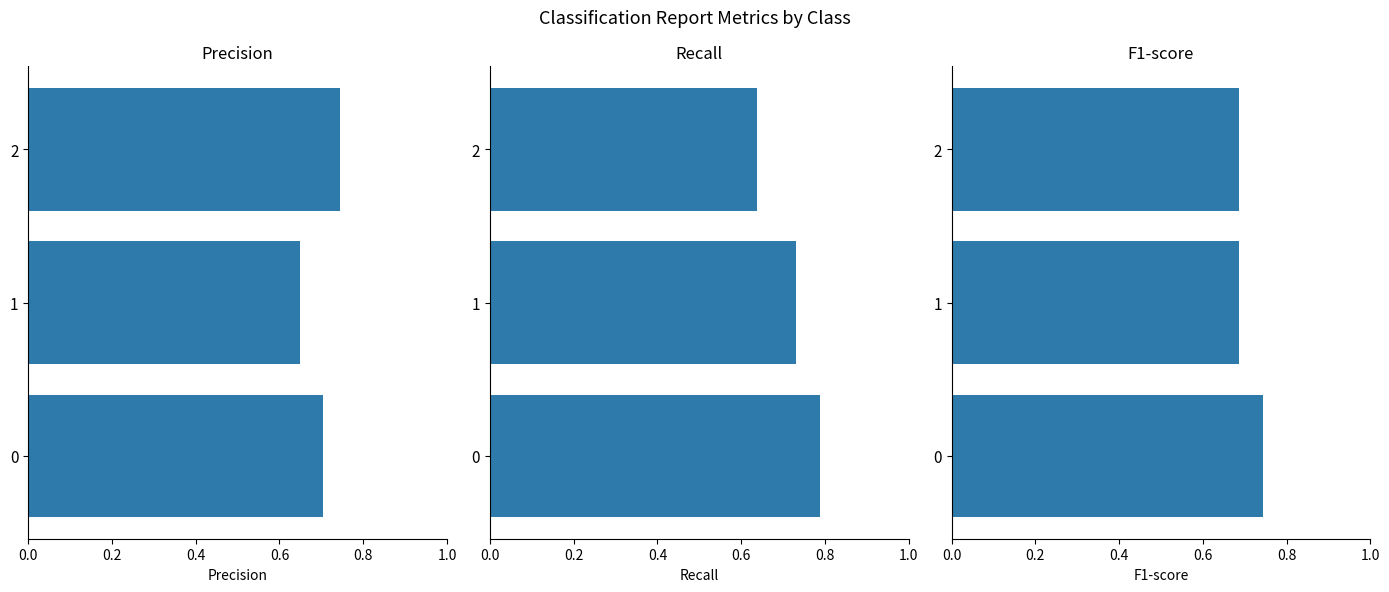

Between 1 and 2, which series saw the biggest shift?

precision